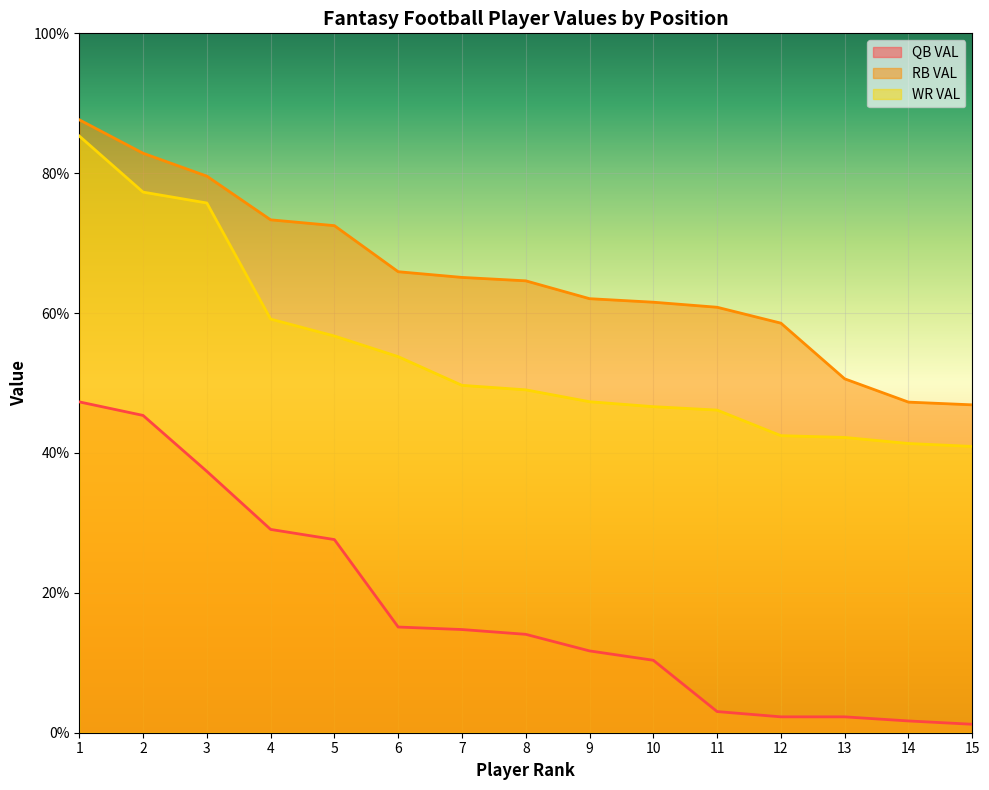

What is the value of the WR VAL point at the 7th from the left?

5.0